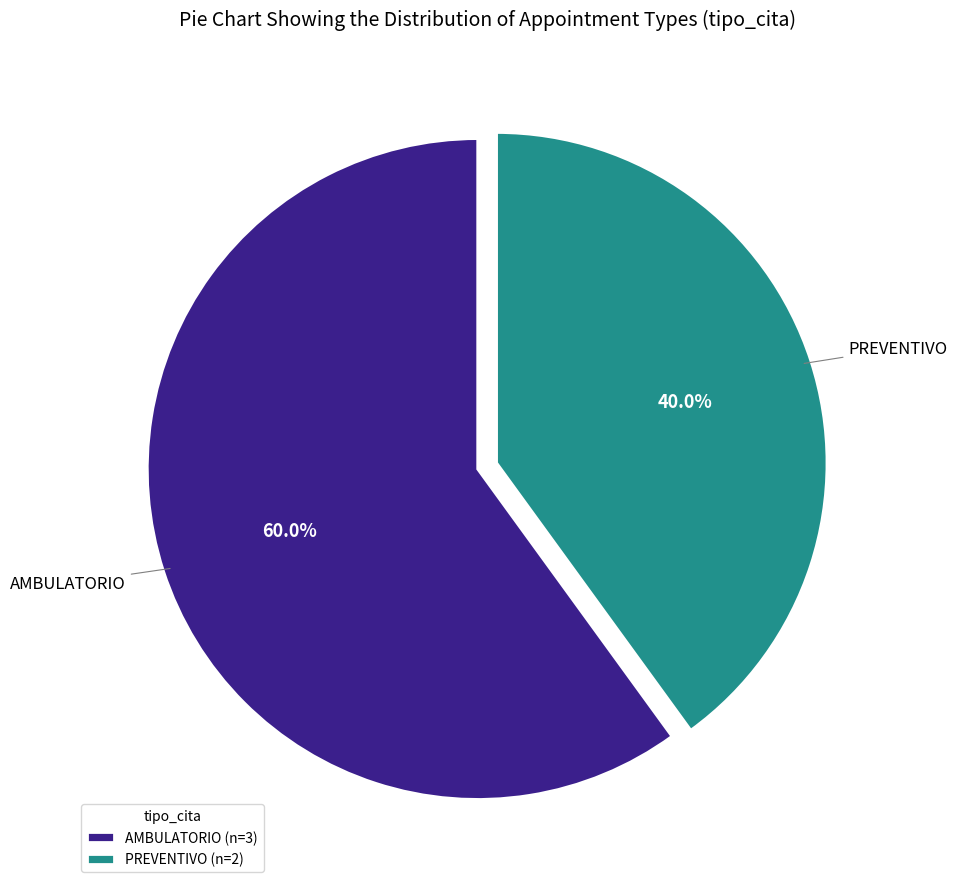

To the nearest percent, what percentage of the pie is PREVENTIVO?

40%